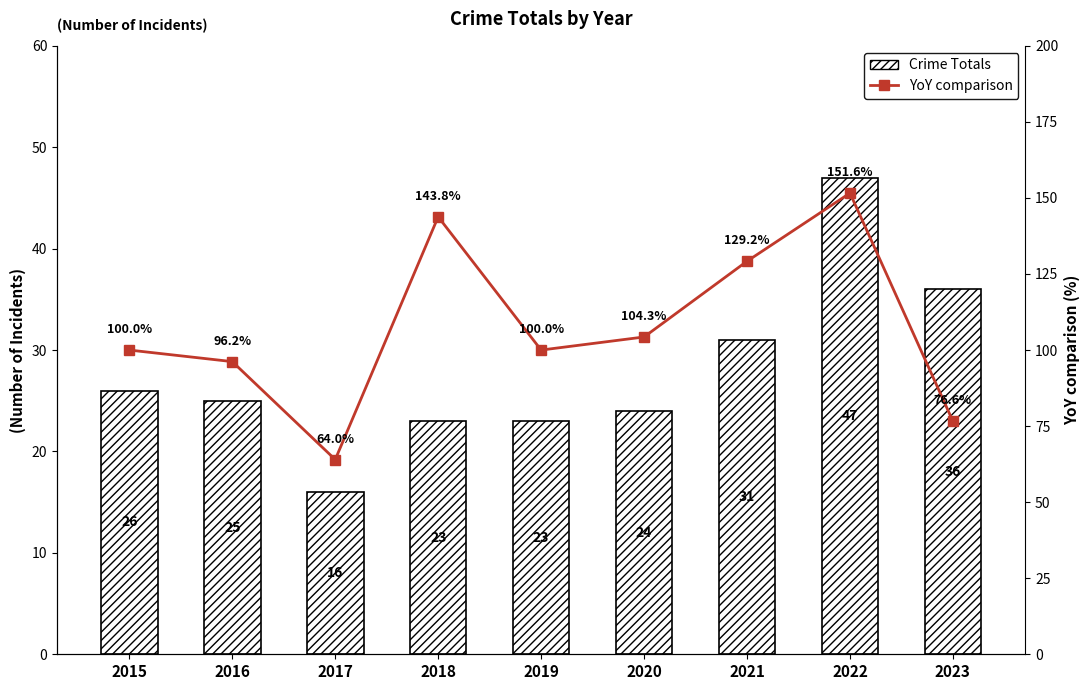

Reading left to right, extract all data points from this chart.

Crime Totals: 2015=26.0	2016=25.0	2017=16.0	2018=23.0	2019=23.0	2020=24.0	2021=31.0	2022=47.0	2023=36.0
YoY comparison: 2015=100.0	2016=96.2	2017=64.0	2018=143.8	2019=100.0	2020=104.3	2021=129.2	2022=151.6	2023=76.6